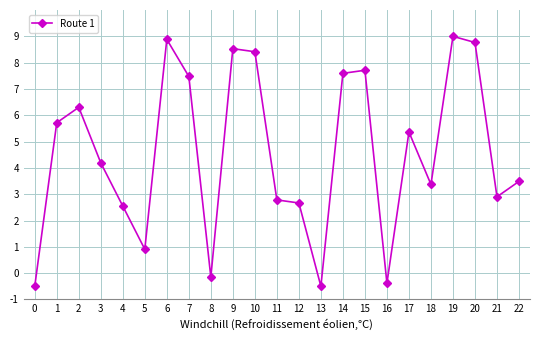

How many data points does each series have?

23